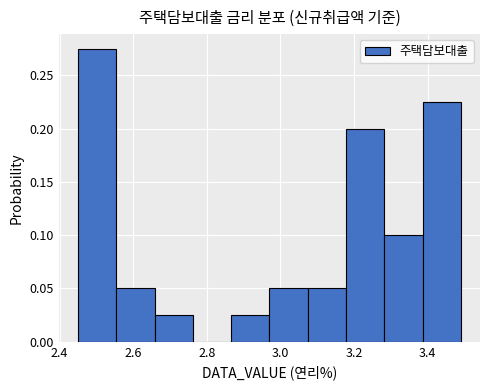

What is the height of the bar covering 3.074 to 3.178 on the x-axis? Neither the bar edges nor the heights are printed on the chart, so give them approximately, as read against the axes.

0.050